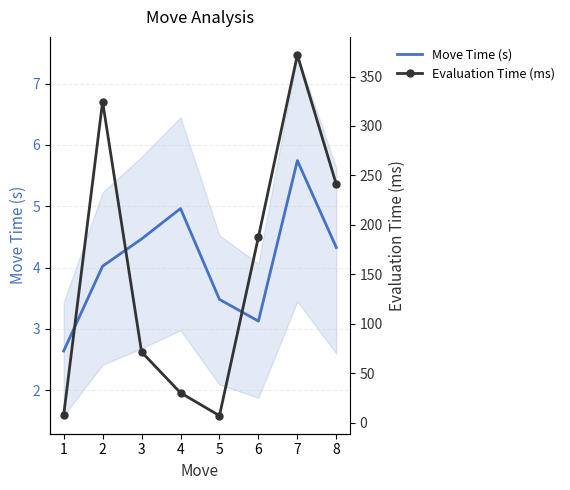

At how many categories does at least one series exceed 86?

4